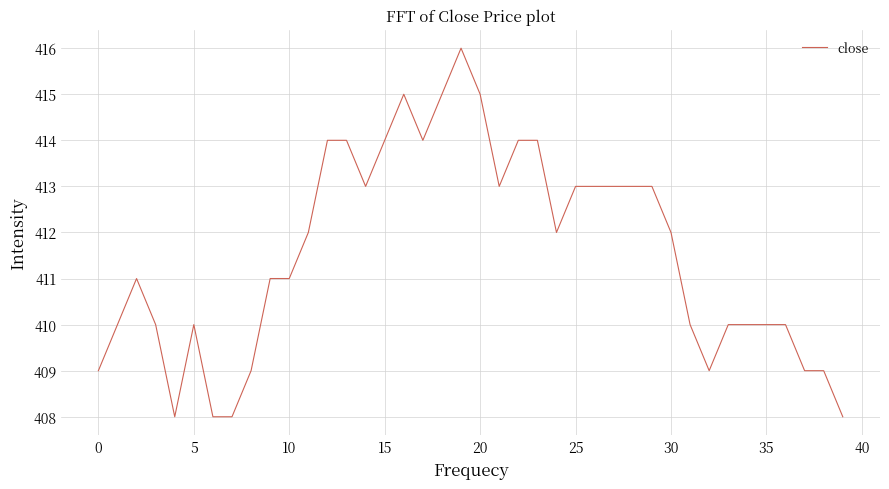

What is the sum of all values?

16462